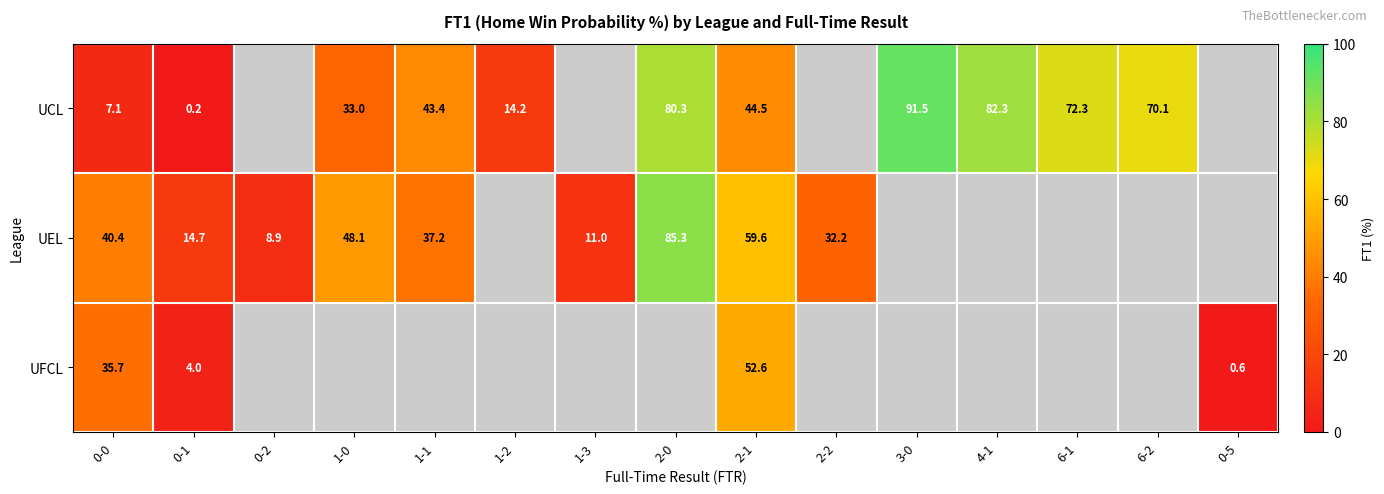

How many positive values does the UCL series have?

11